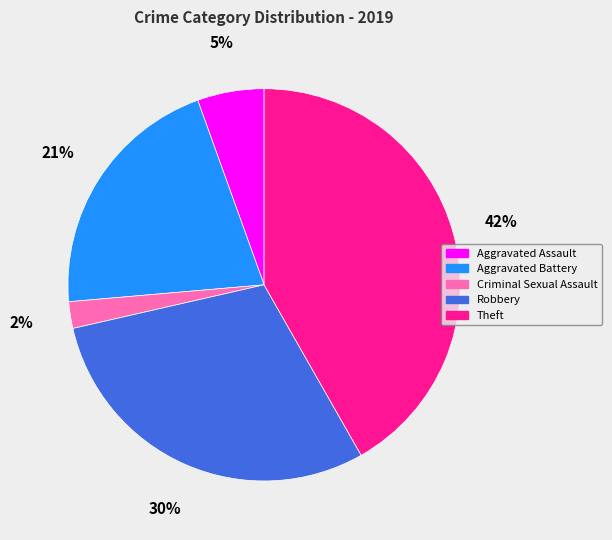

Is the sum of Criminal Sexual Assault and Aggravated Battery greater than half?

No